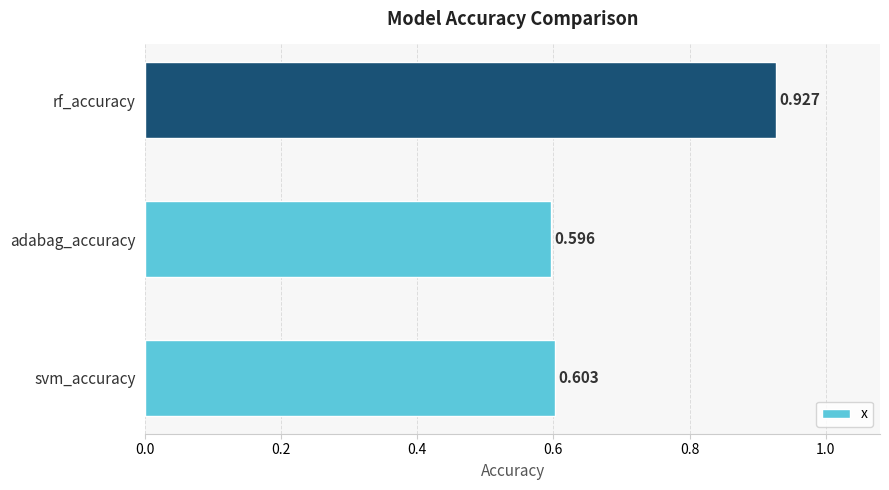

At which label is the value closest to 0?

adabag_accuracy